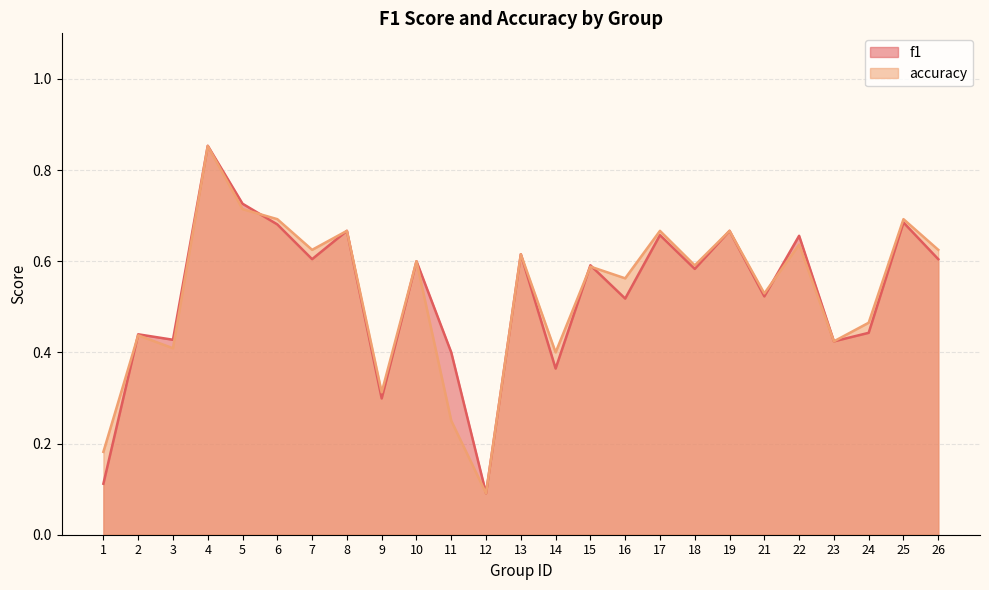

The f1 series shows 0.7 at 8. True or false?

True